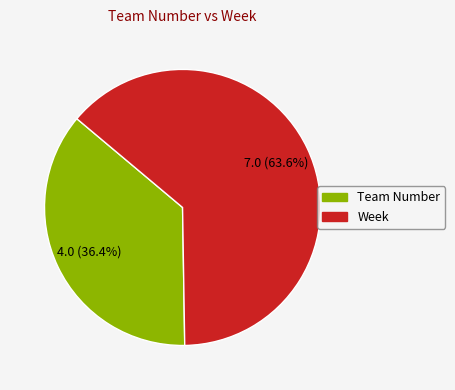

Is it true that Week is 49% of the pie?

False